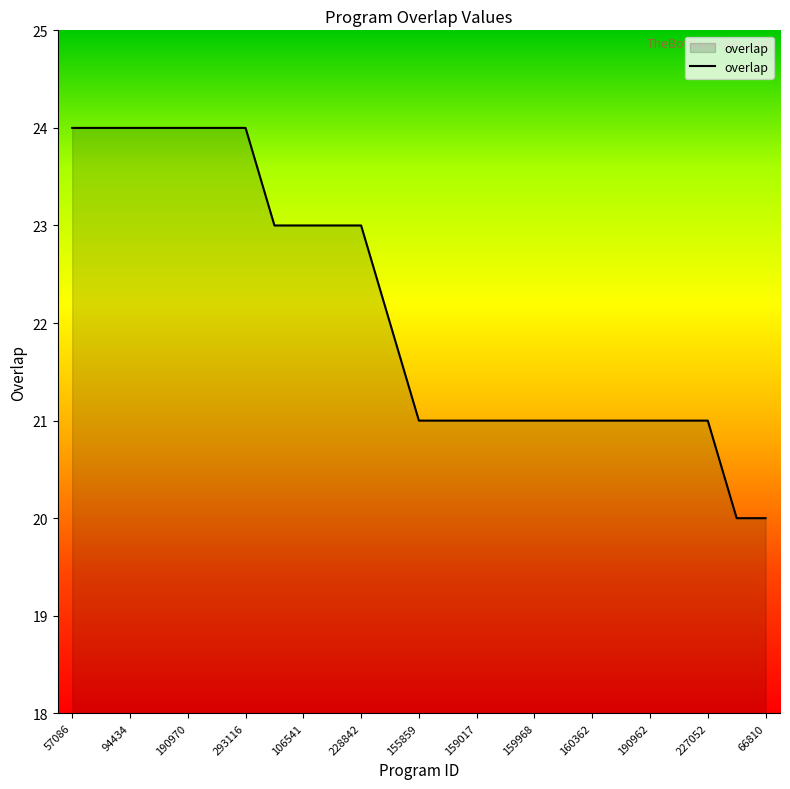

What is the maximum value shown in the chart?

24